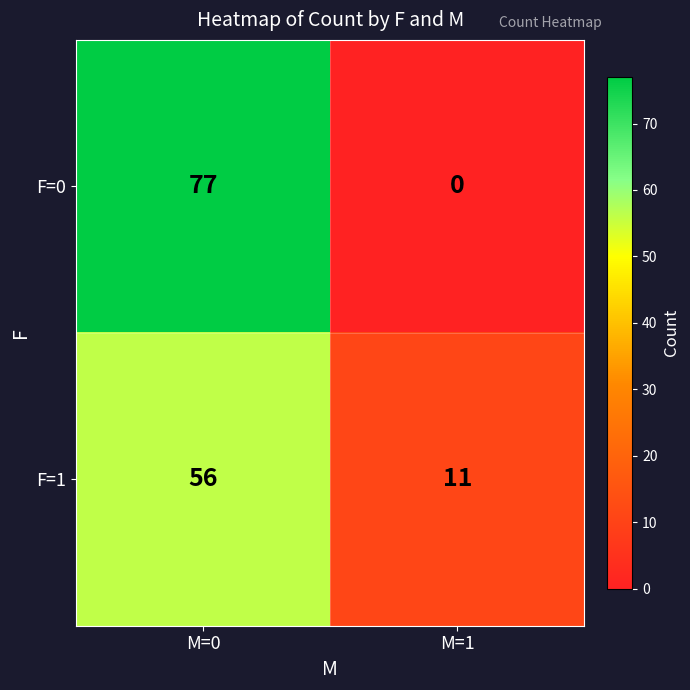

Which series has the largest total across all categories?

F=0